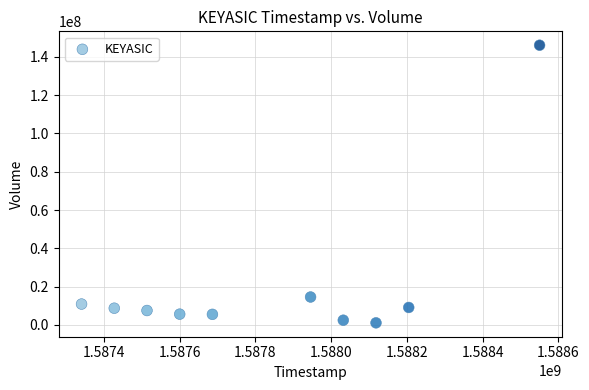

What Y value in the scatter plot is closest to 73568750?

14598100